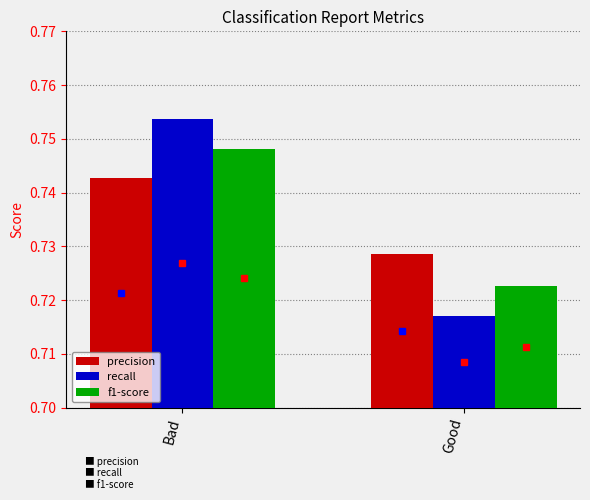

How many bars are there in each group?

3